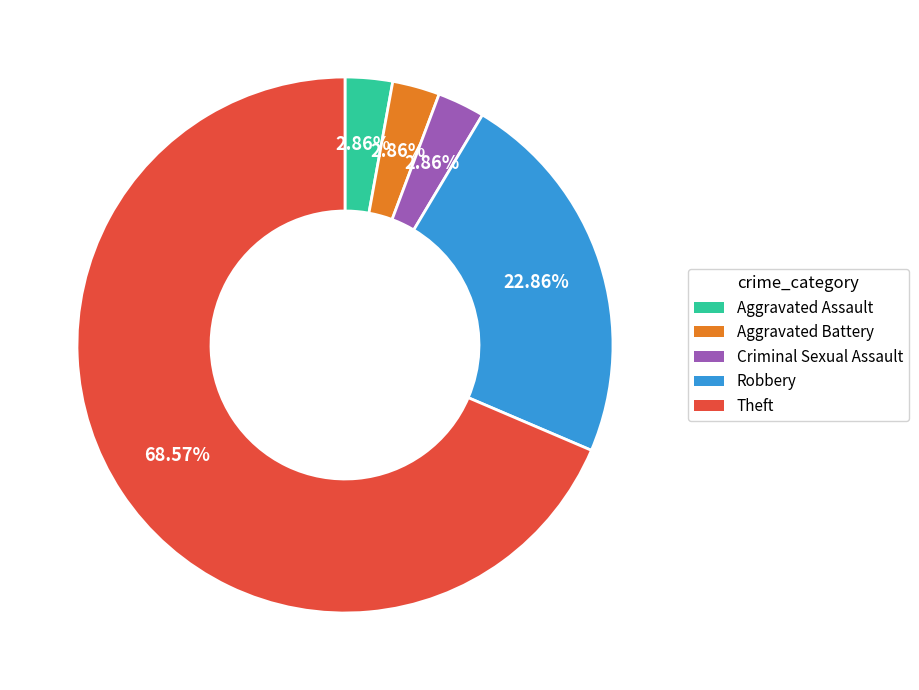

True or false: Theft accounts for 69% of the total.

True